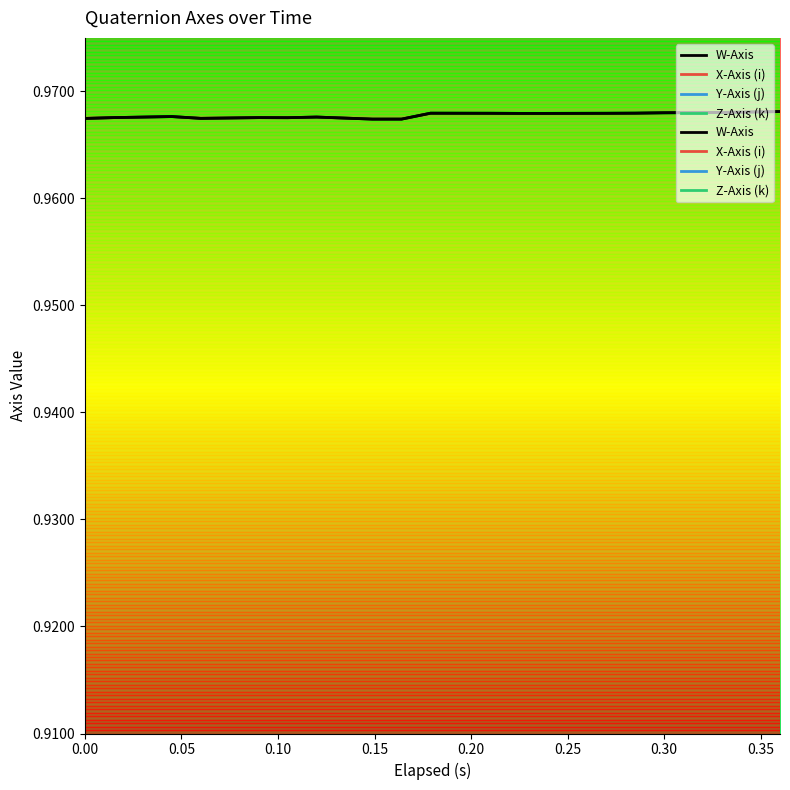

What is the approximate value of Z-Axis (k) at 0.164?

0.2